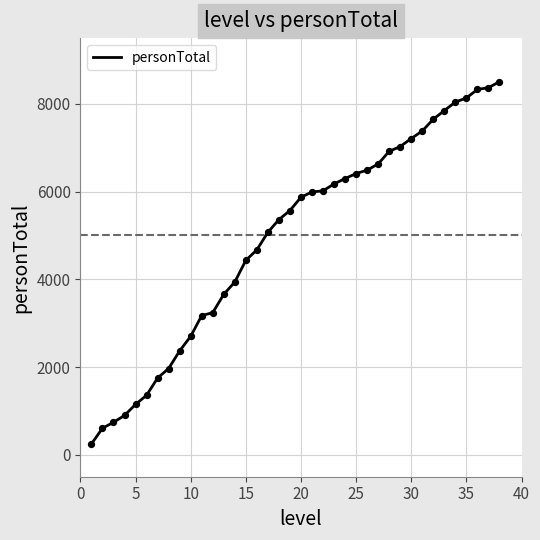

What is the difference between the maximum and minimum values?

8258